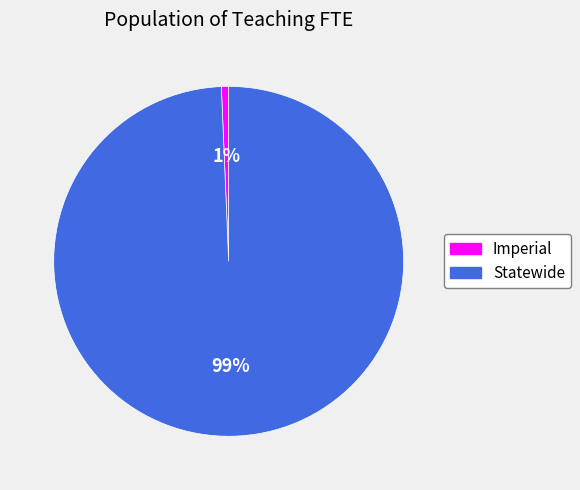

To the nearest percent, what is the average slice percentage?

50%